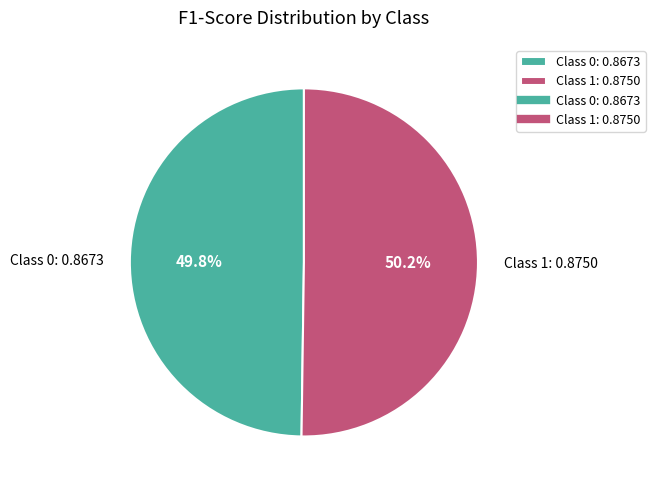

What portion of the pie excludes Class 0: 0.8673?

50.2%